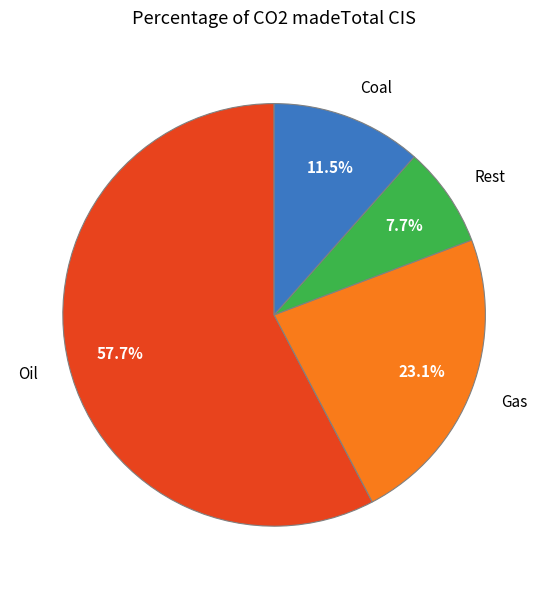

Does any single category account for the majority?

Yes